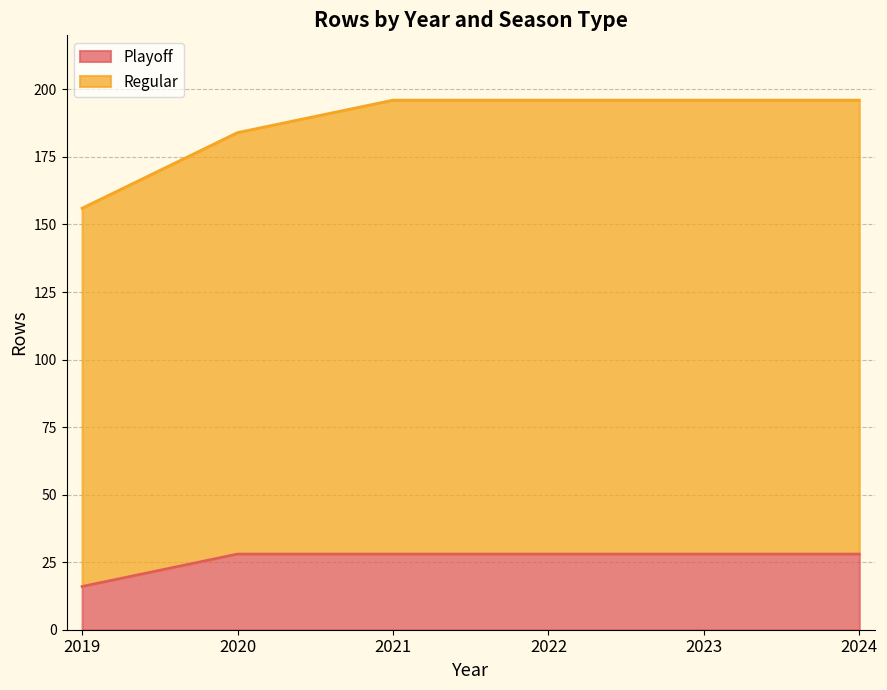

At which label does Regular reach its minimum?

2019